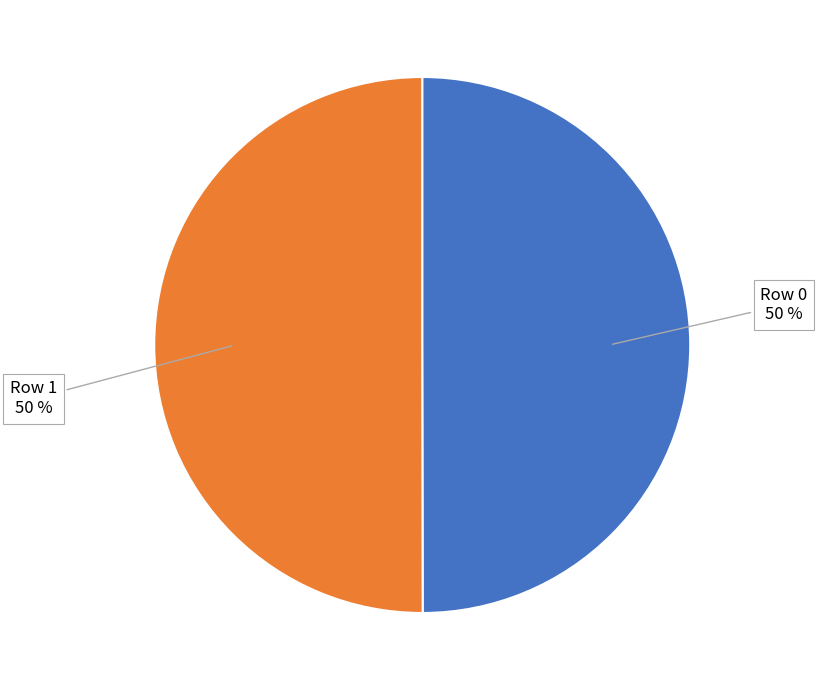

To the nearest percent, what is the average slice percentage?

50%